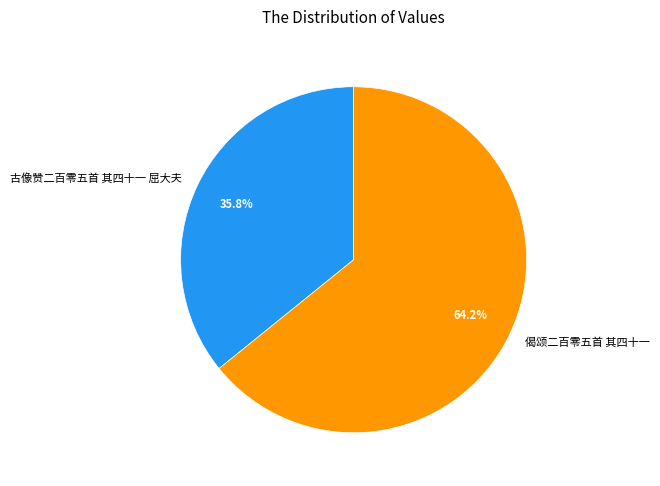

What portion of the pie excludes 偈颂二百零五首 其四十一?

35.8%